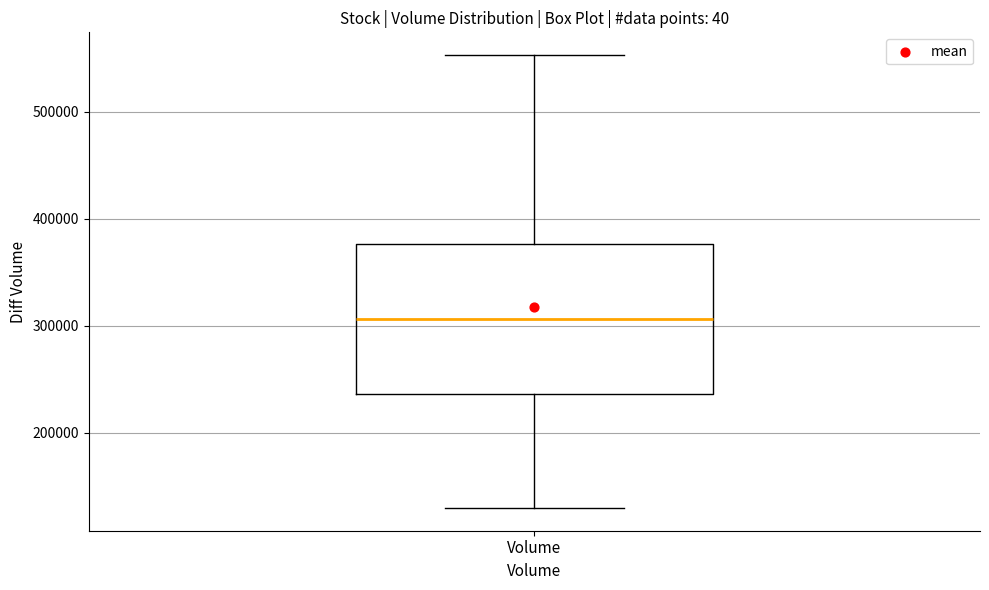

Where is the lower edge of the box for Volume on the y-axis? The values are not printed on the chart, so give them approximately, as read against the axis.

240000